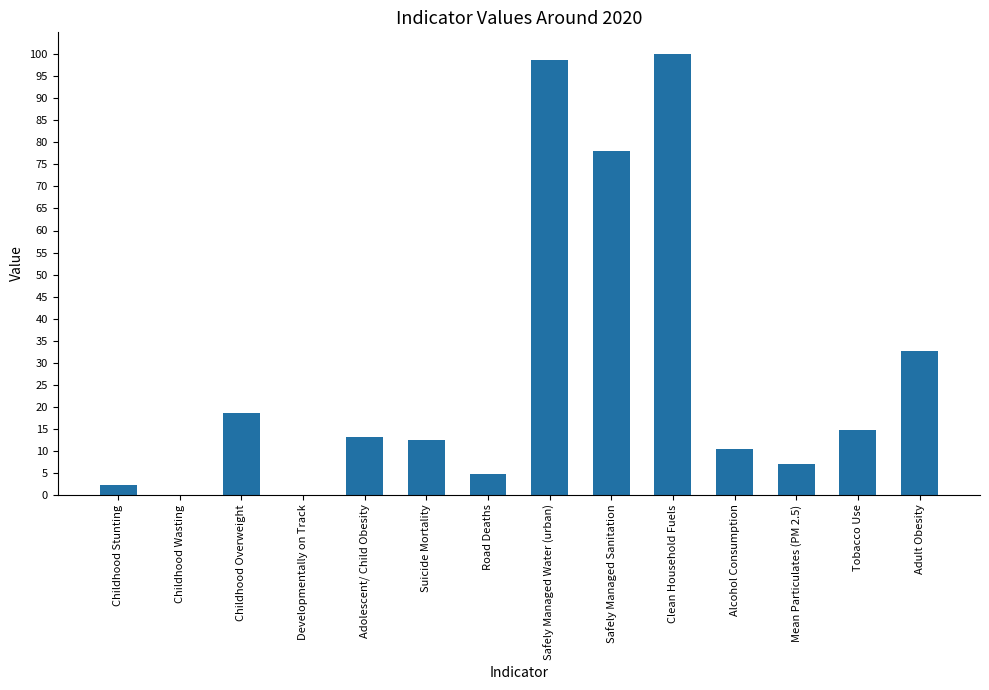

Reading left to right, list all the values displayed in this chart.

Childhood Stunting=2.1	Childhood Wasting=0.0	Childhood Overweight=18.5	Developmentally on Track=0.0	Adolescent/ Child Obesity=13.2	Suicide Mortality=12.5	Road Deaths=4.8	Safely Managed Water (urban)=98.8	Safely Managed Sanitation=78.1	Clean Household Fuels=100.0	Alcohol Consumption=10.4	Mean Particulates (PM 2.5)=7.0	Tobacco Use=14.6	Adult Obesity=32.6